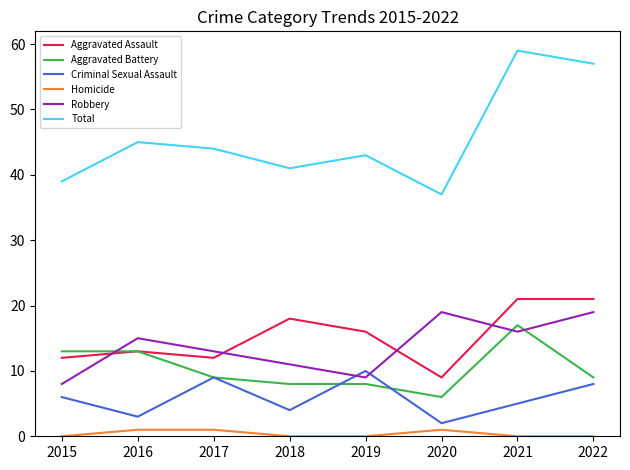

What are all the series names shown in the legend?

Aggravated Assault, Aggravated Battery, Criminal Sexual Assault, Homicide, Robbery, Total